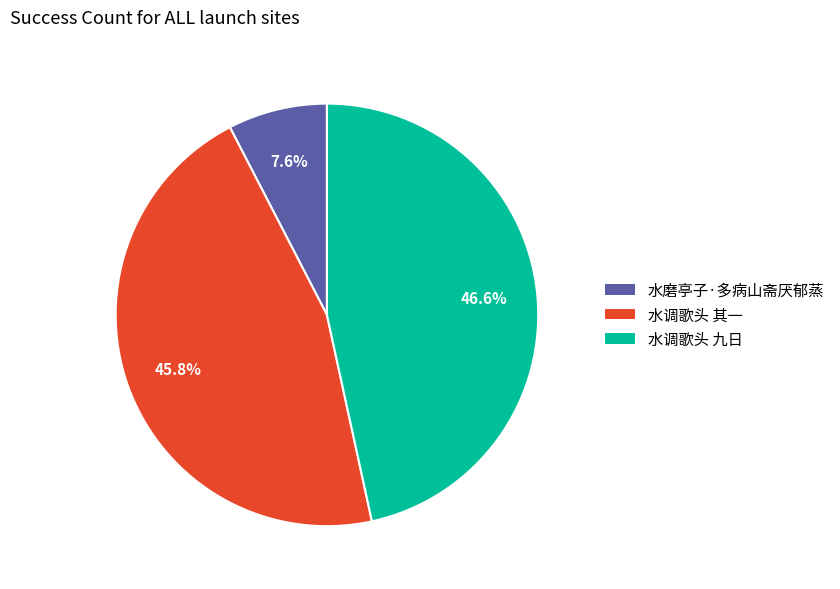

Is there a majority slice in this chart?

No